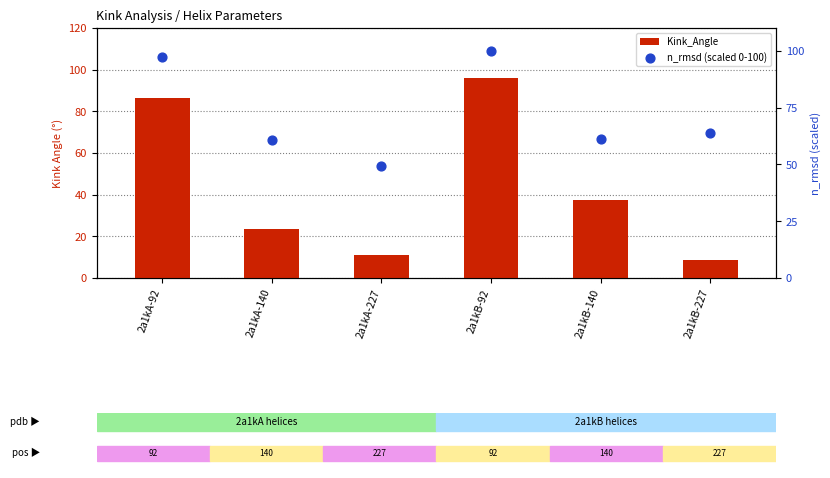

At how many categories does at least one series exceed 41?

6